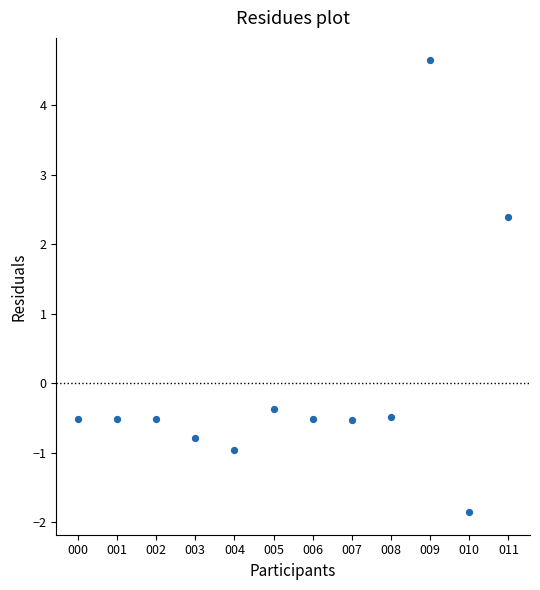

What is the range of Y values (max minus min)?

6.5